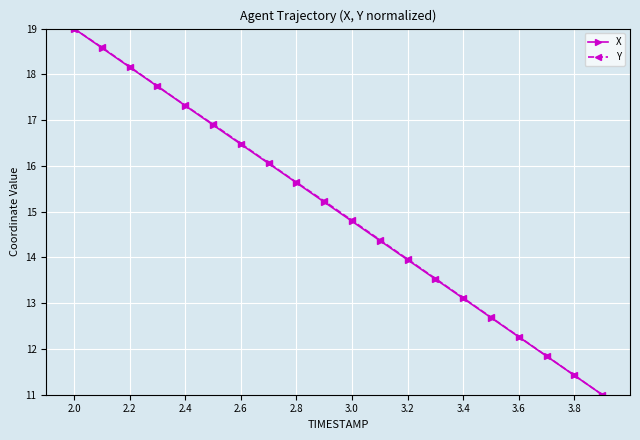

What is the lowest value of the Y series?

11.0